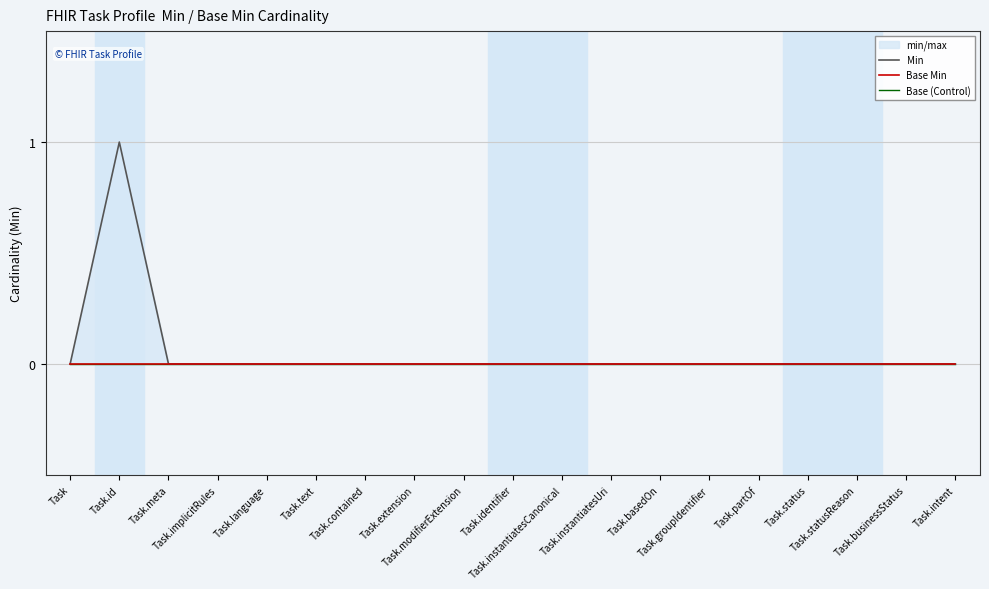

List the series in order of their peak value, lowest first.

Base Min, Base (Control), Min